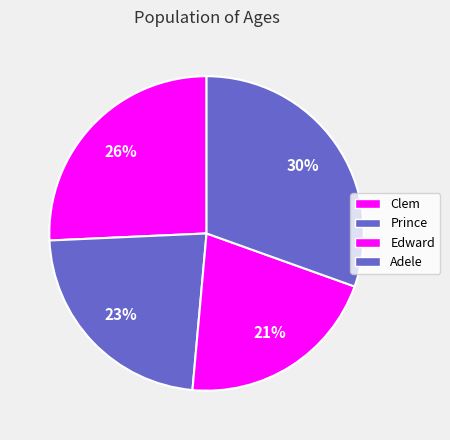

How many slices are in this pie chart?

4